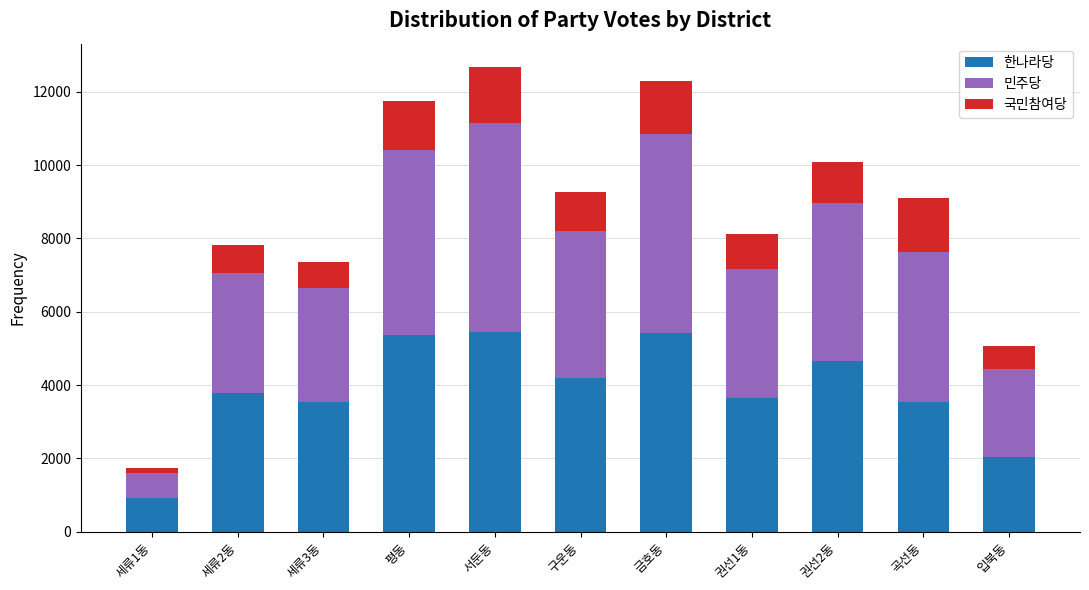

What are all the series names shown in the legend?

한나라당, 민주당, 국민참여당